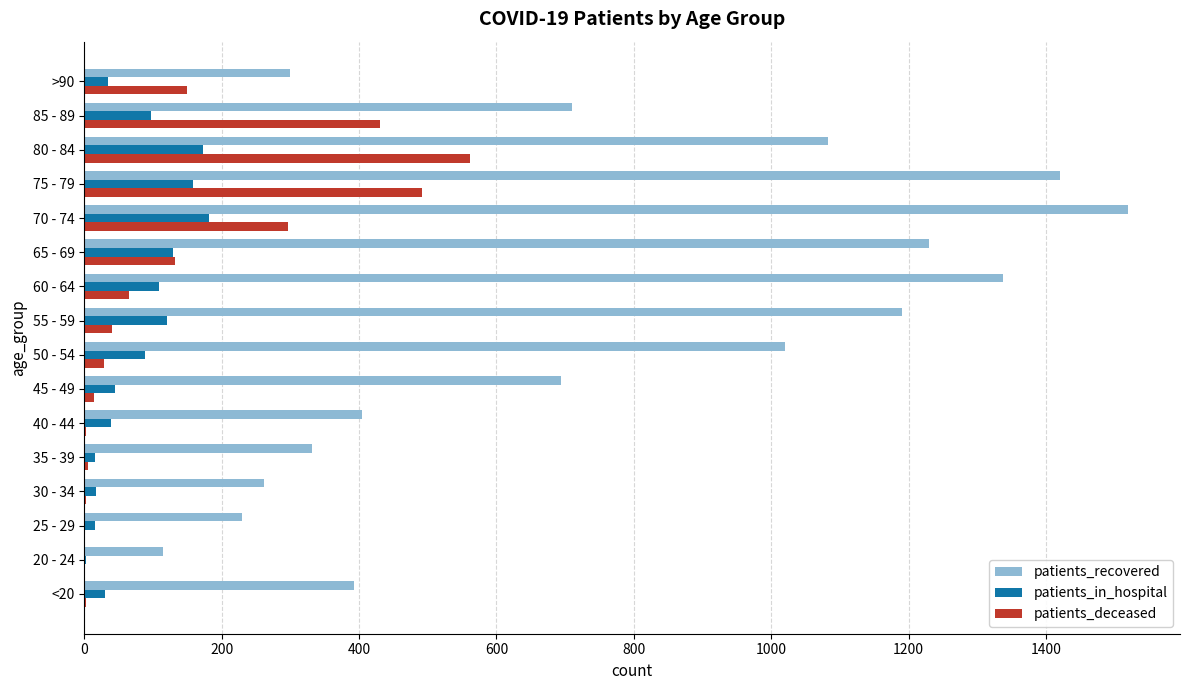

Which series changed the most between 50 - 54 and 70 - 74?

patients_recovered